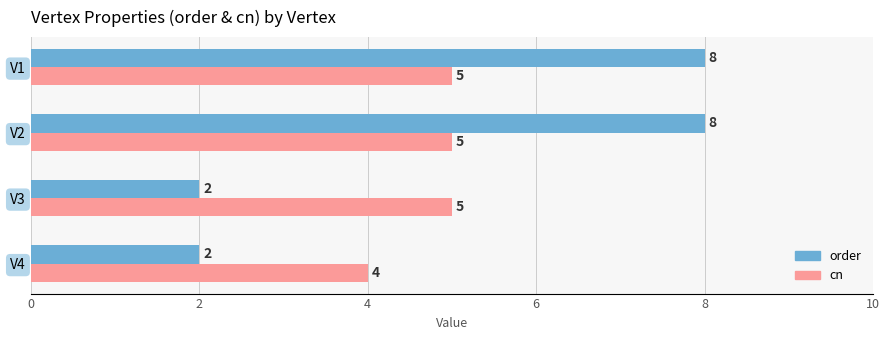

What is the average value of the order series?

5